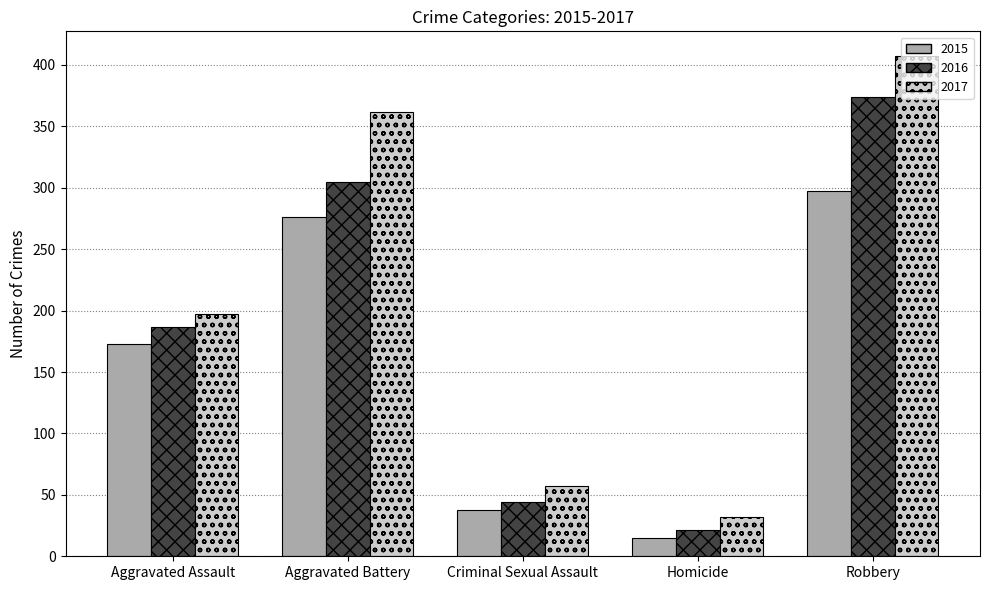

Reading right to left, what are all the values shown in this chart?

2015: Robbery=297	Homicide=15	Criminal Sexual Assault=38	Aggravated Battery=276	Aggravated Assault=173
2016: Robbery=374	Homicide=21	Criminal Sexual Assault=44	Aggravated Battery=305	Aggravated Assault=187
2017: Robbery=407	Homicide=32	Criminal Sexual Assault=57	Aggravated Battery=362	Aggravated Assault=197